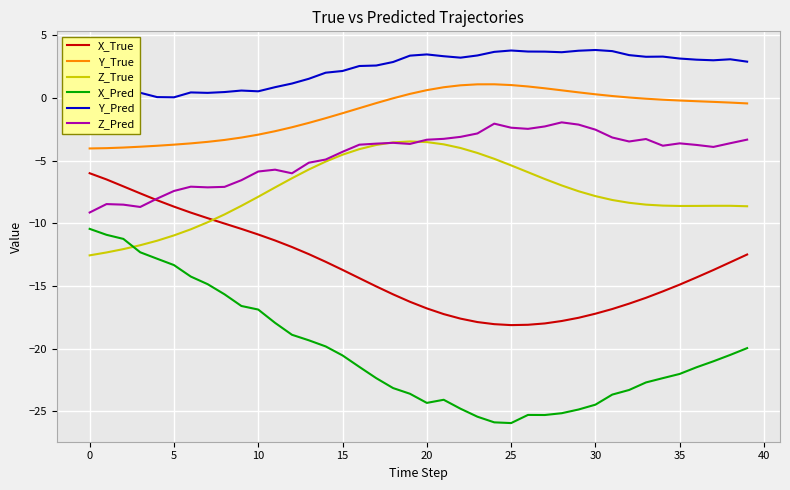

Which series has the widest spread of values?

X_Pred